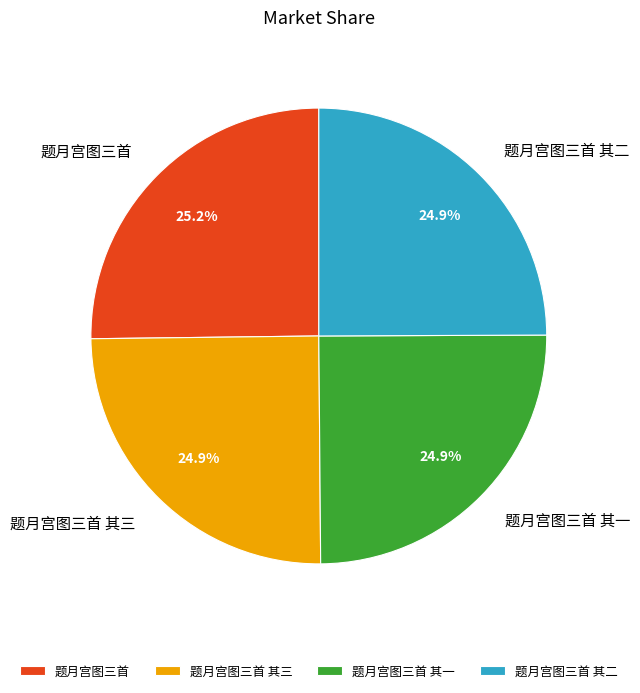

How many slices are in this pie chart?

4